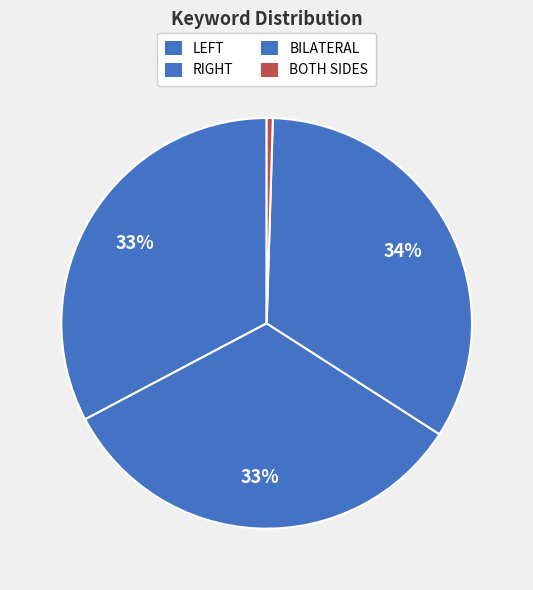

Rank the categories by value from lowest to highest.

BOTH SIDES, LEFT, RIGHT, BILATERAL